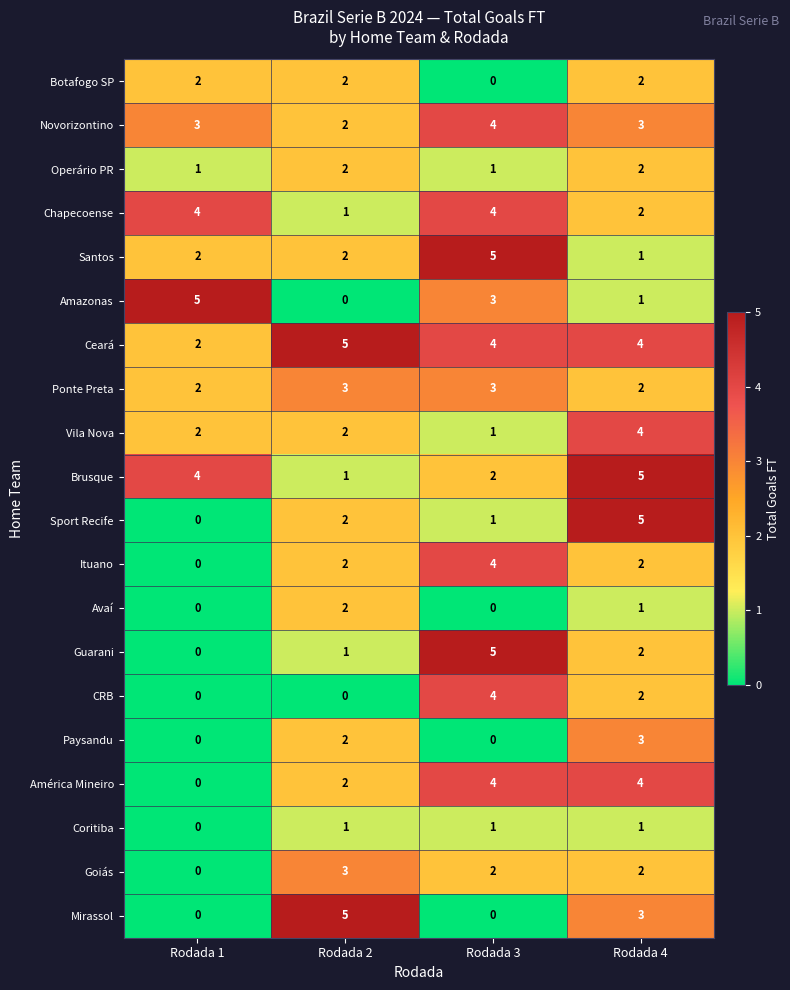

At how many categories does at least one series exceed 4?

4